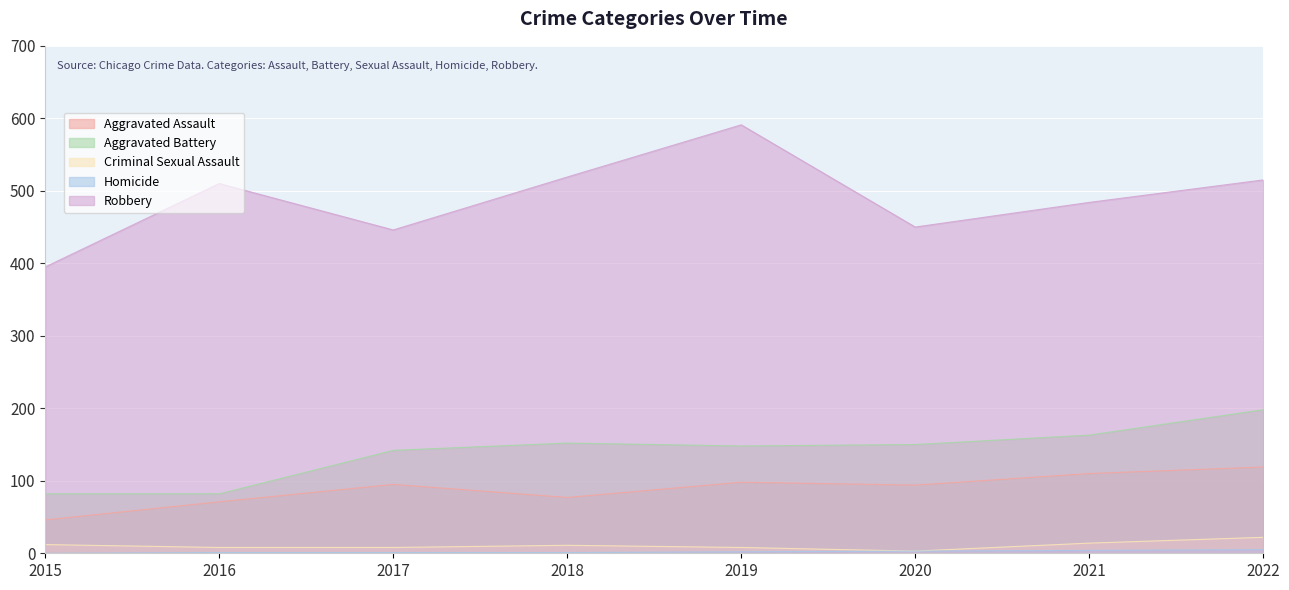

Which series has the largest range (max minus min)?

Robbery